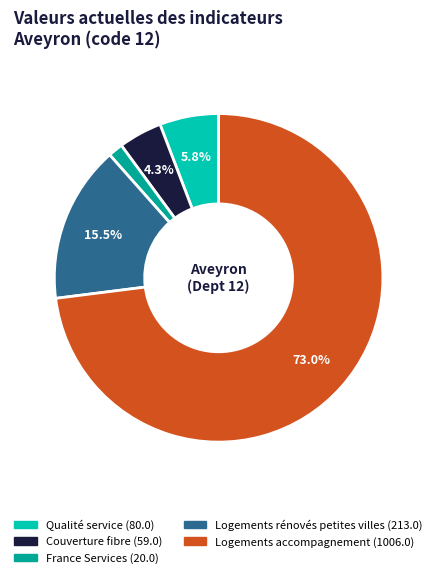

Is there a majority slice in this chart?

Yes